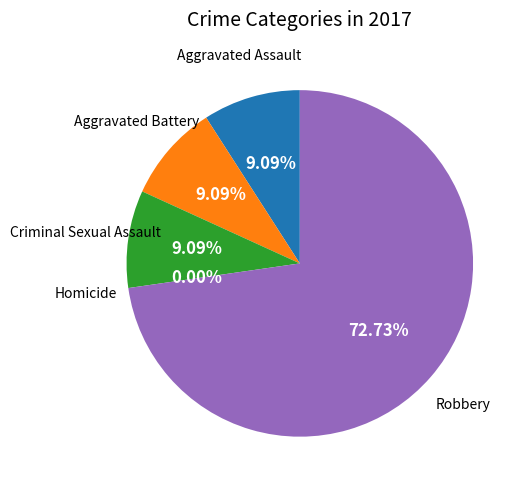

What is the largest slice in the pie chart?

Robbery